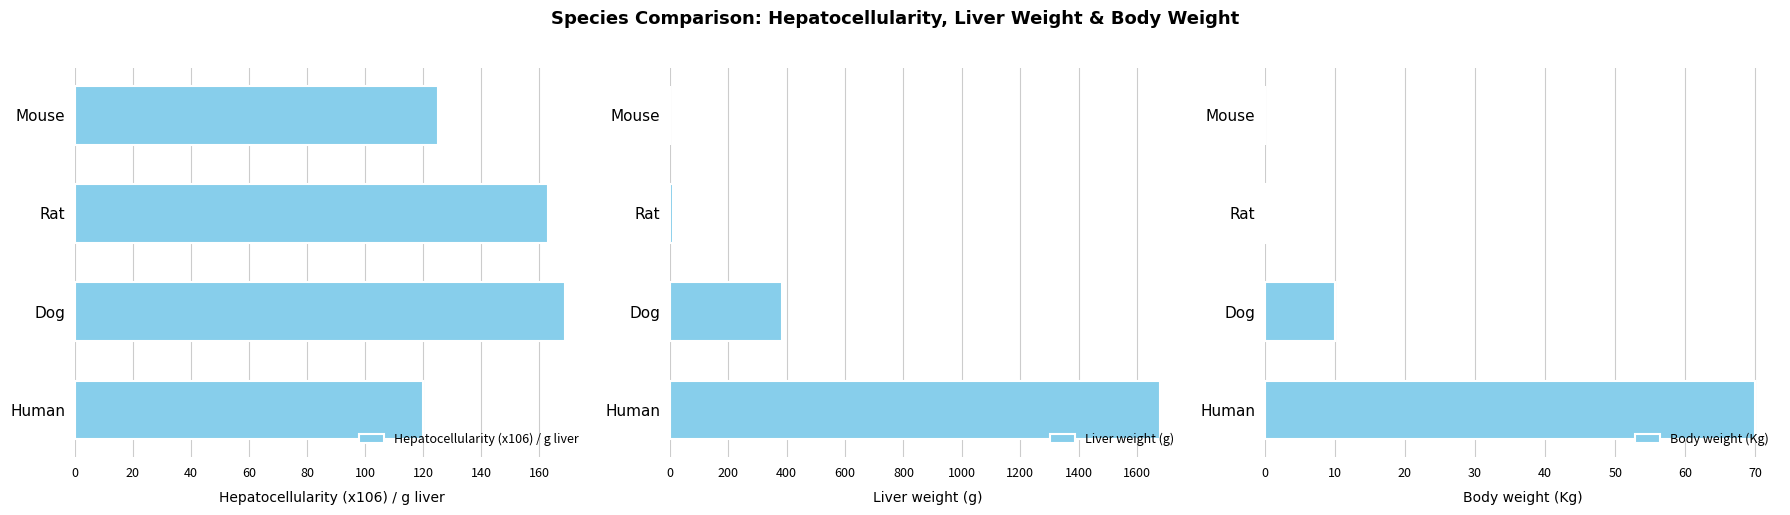

What value does the Liver weight (g) series have at Human?

1680.0